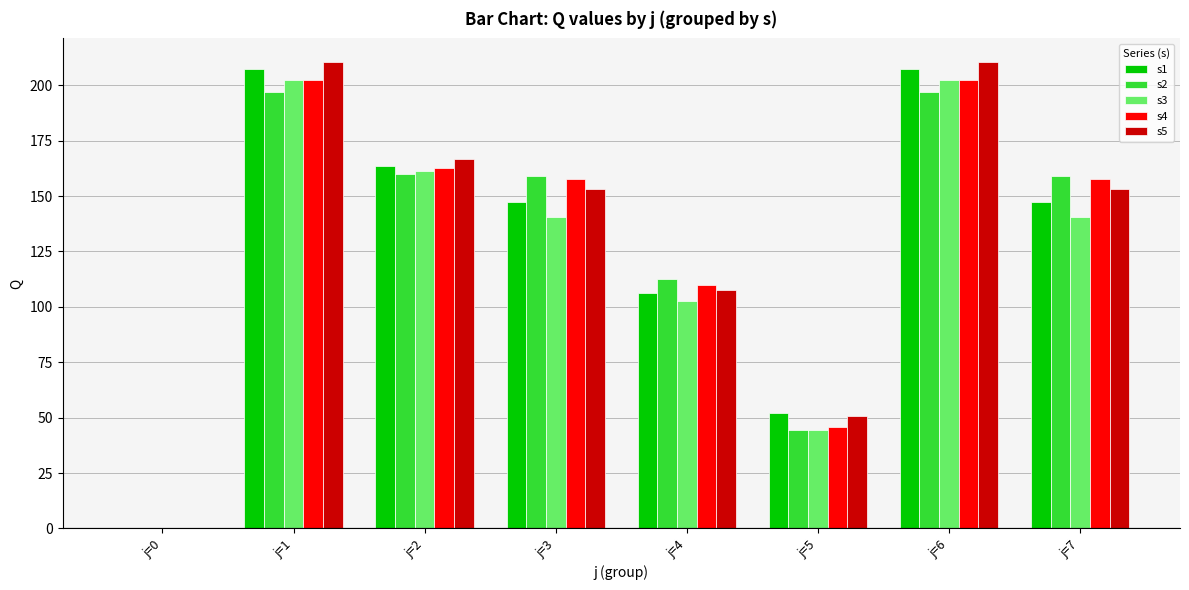

What is the greatest value displayed?

210.6